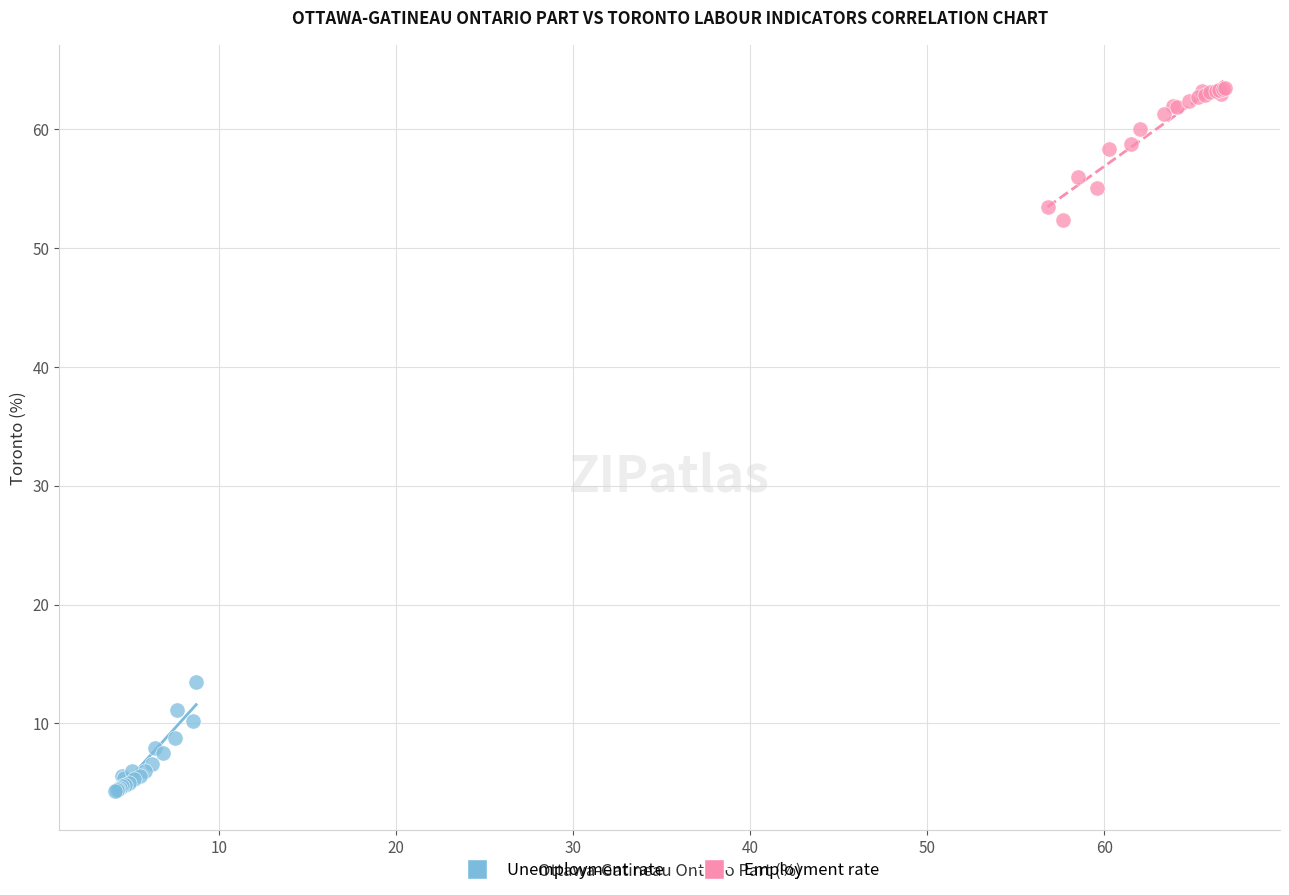

Which series reaches the minimum Y coordinate?

Unemployment rate